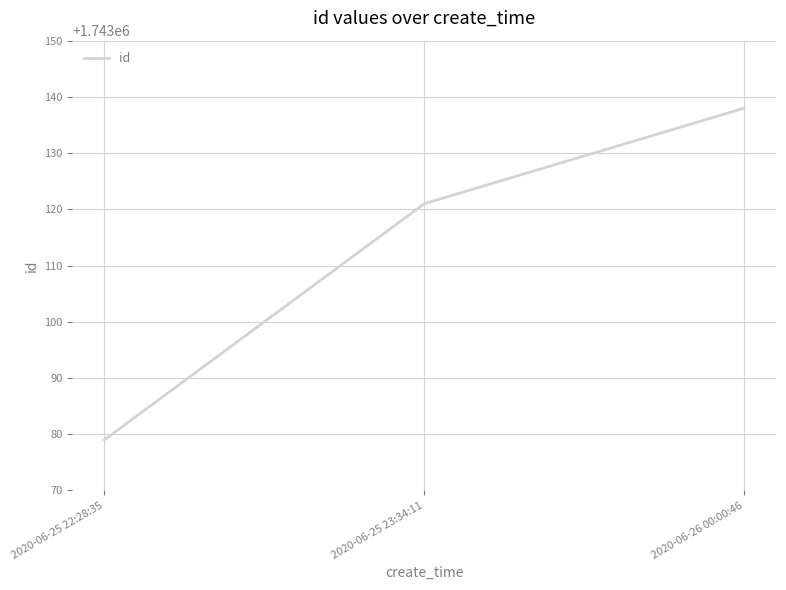

What is the change in value from 2020-06-25 22:28:35 to 2020-06-25 23:34:11?

+42